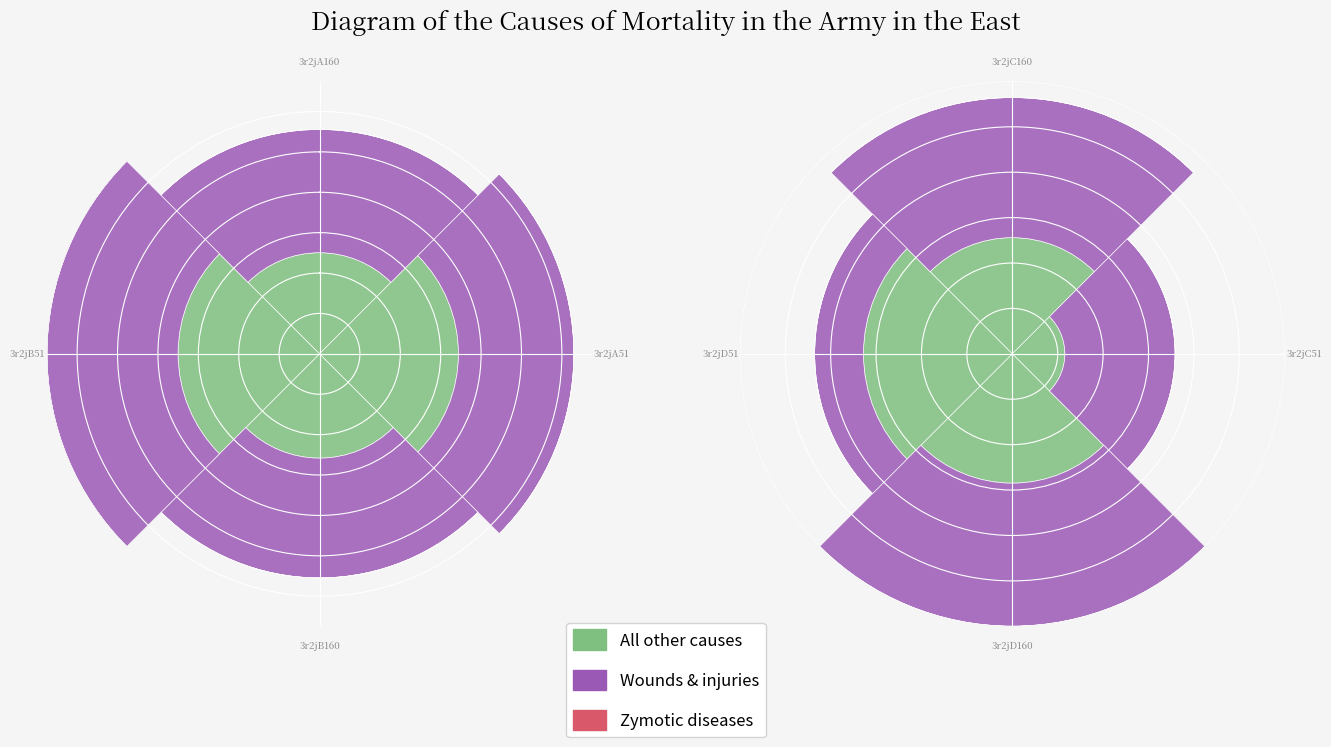

How many bars are there in each group?

3